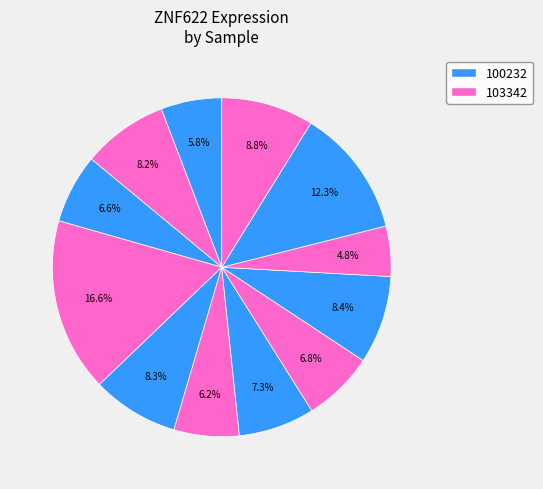

How many segments does this pie chart have?

12